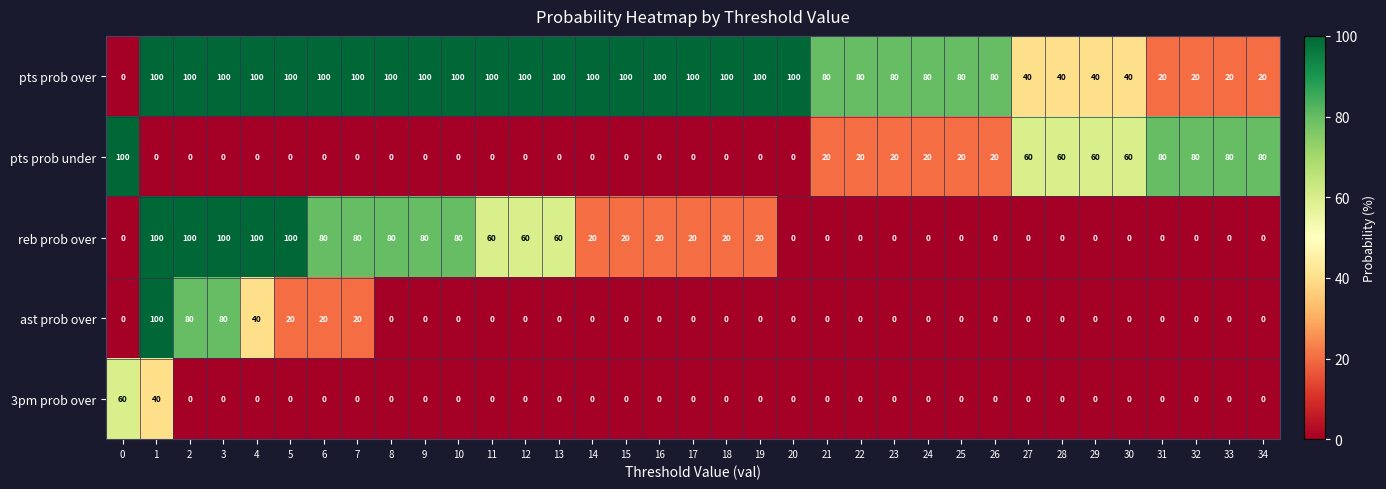

Which series has the largest total across all categories?

pts prob over